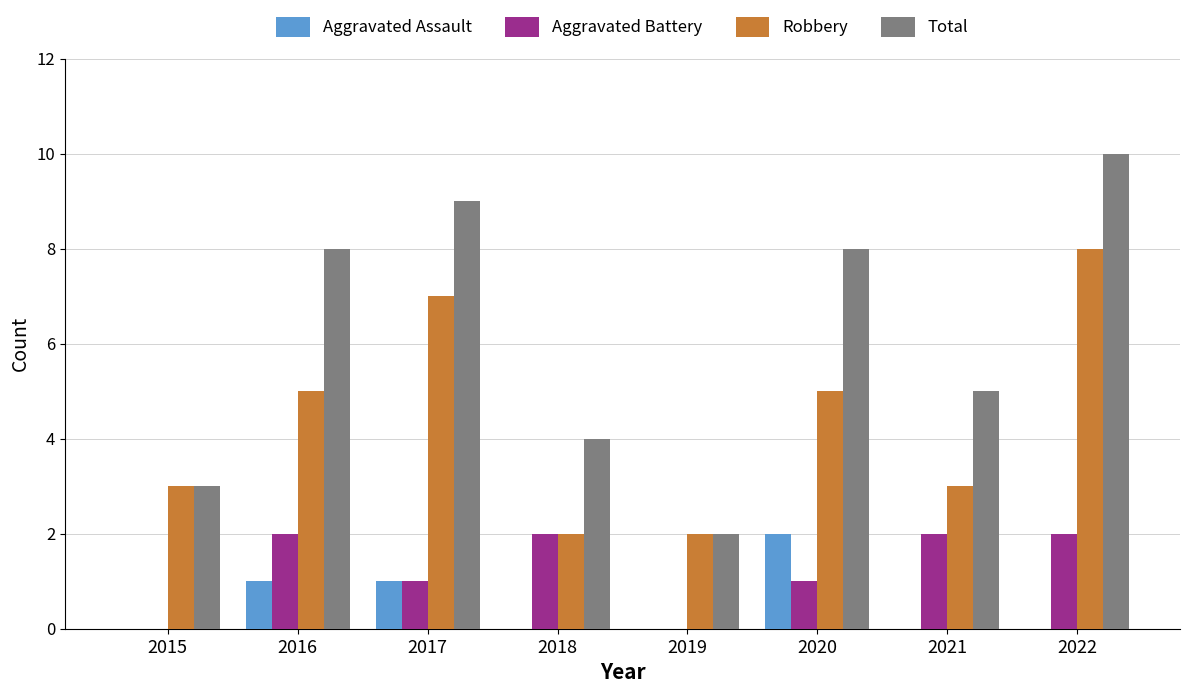

What is the total value across all series at 2019?

4